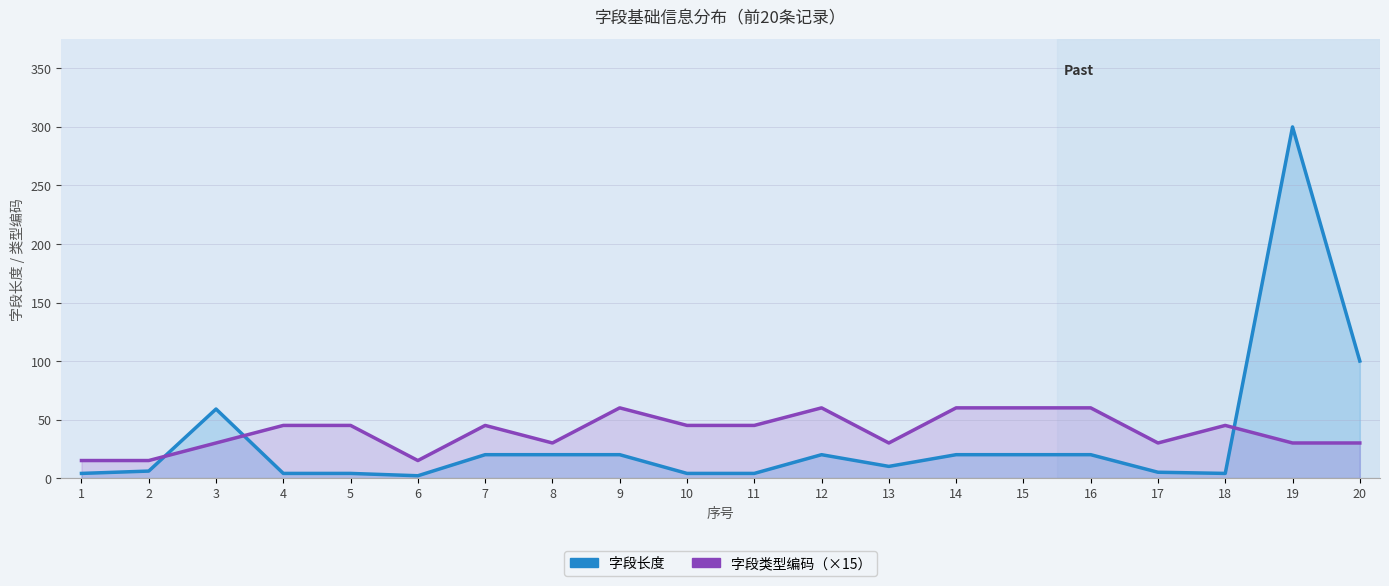

What is the sum of all 字段长度 values?

646